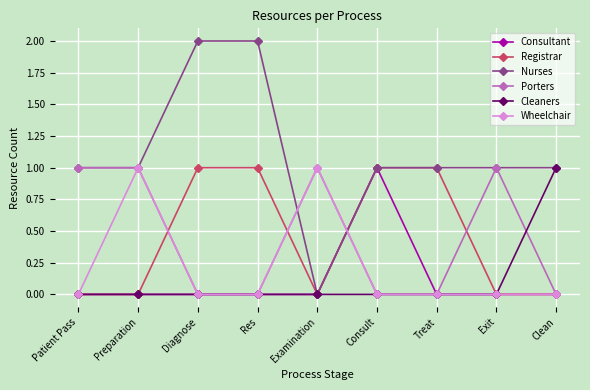

What are all the series names shown in the legend?

Consultant, Registrar, Nurses, Porters, Cleaners, Wheelchair